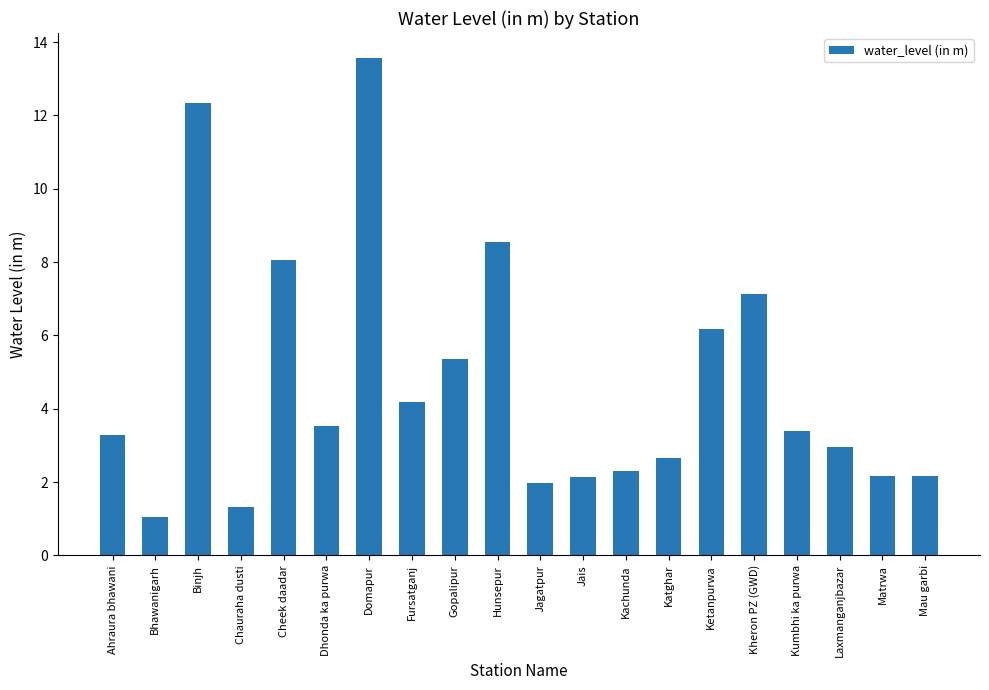

What is the value of the 16th bar from the left?

7.1